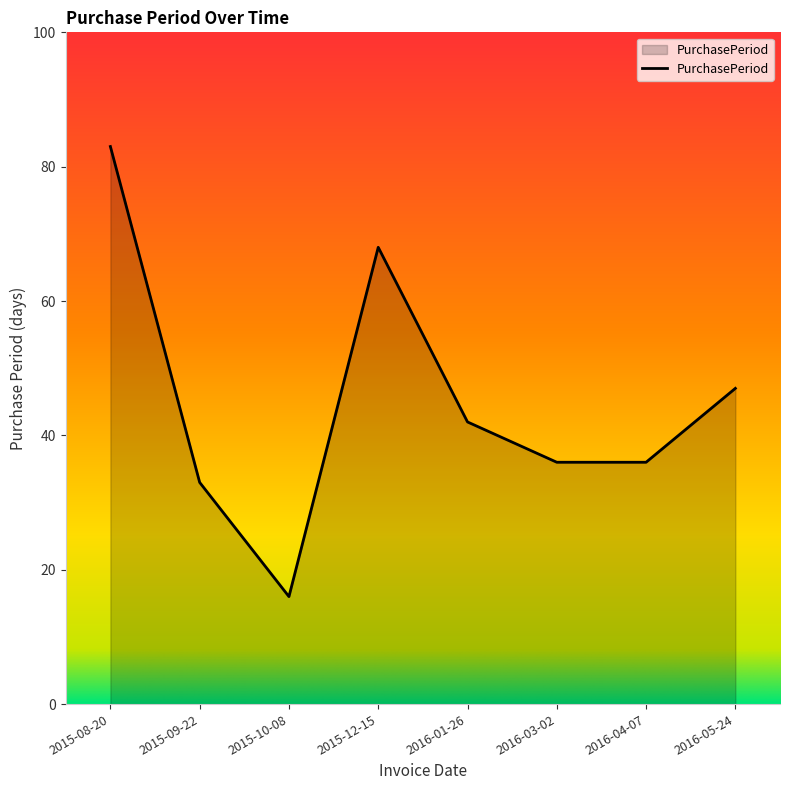

How many lines are shown in the chart?

1